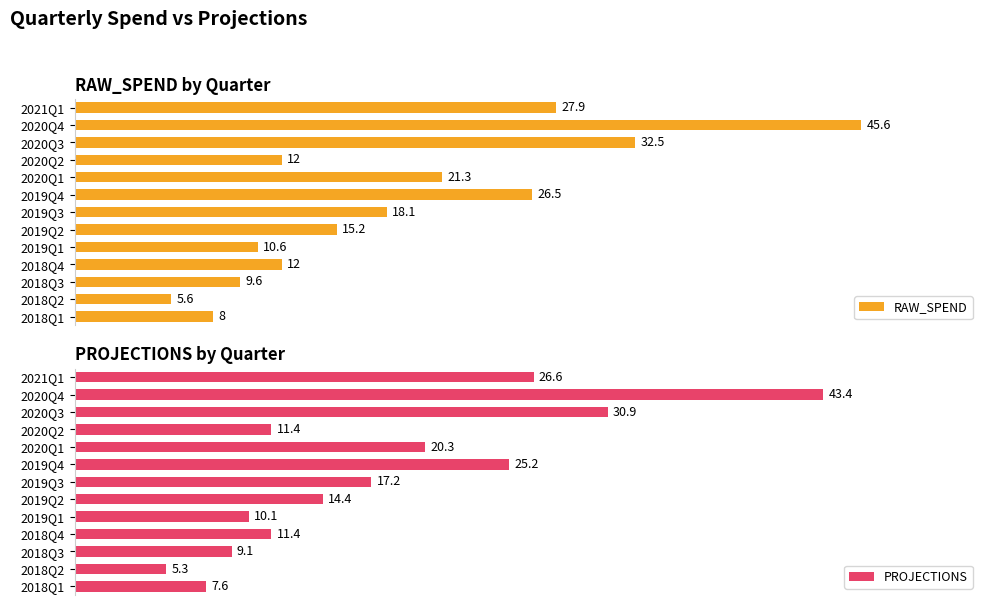

At which label is RAW_SPEND closest to 25?

2019Q4